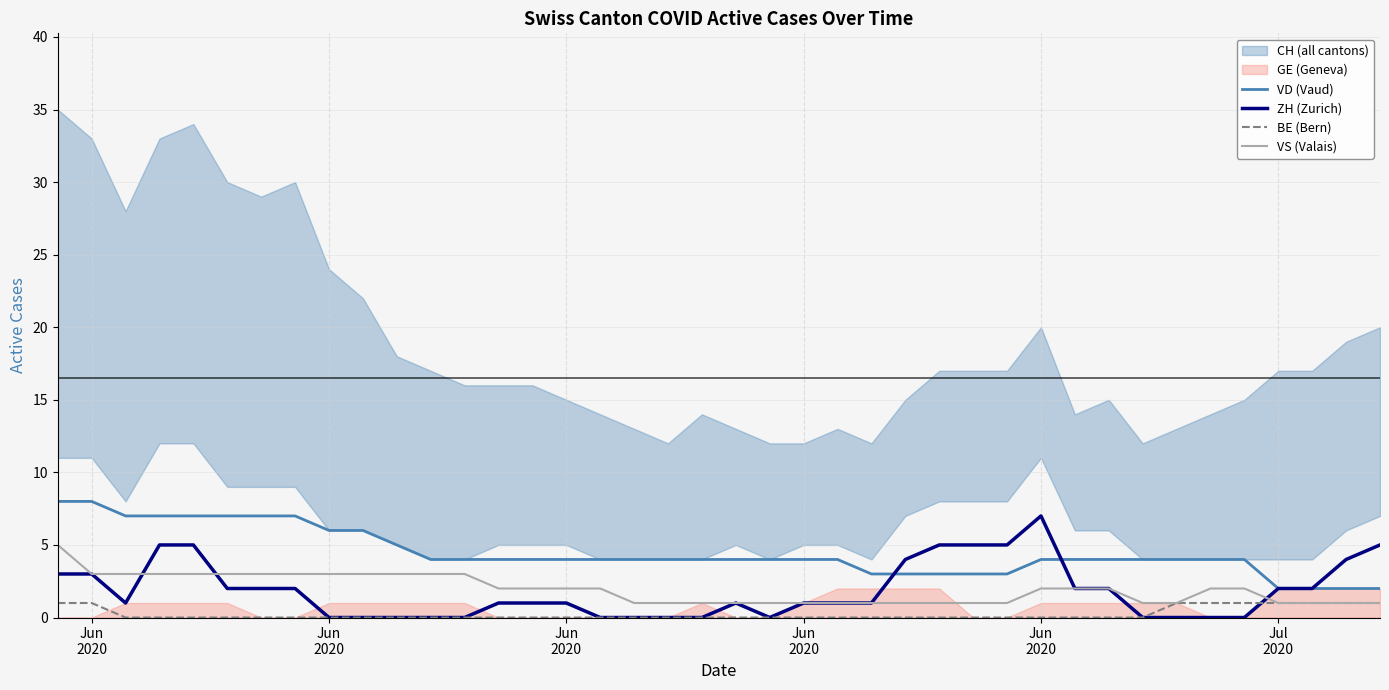

What is the sum of all VS (Valais) values?

77